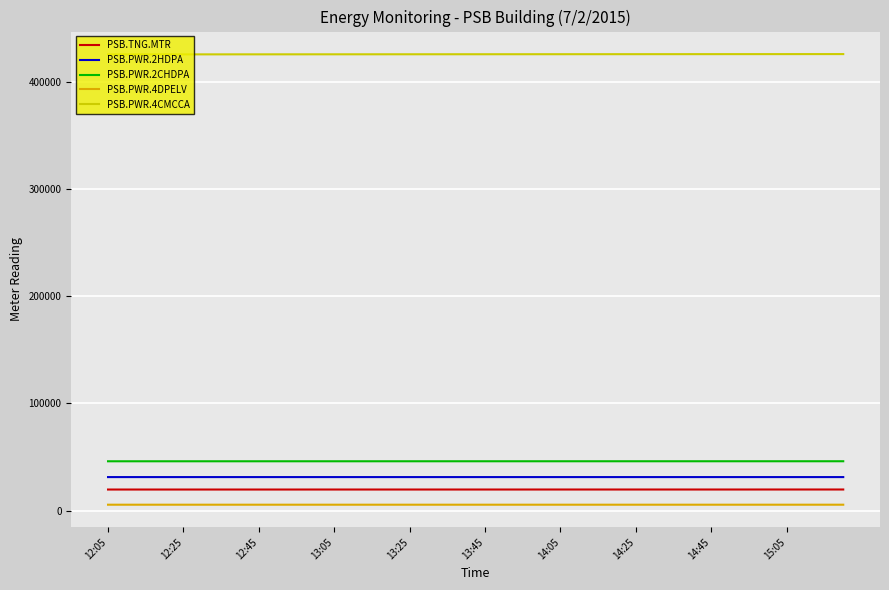

True or false: PSB.PWR.4CMCCA and PSB.PWR.2CHDPA cross at least once.

False